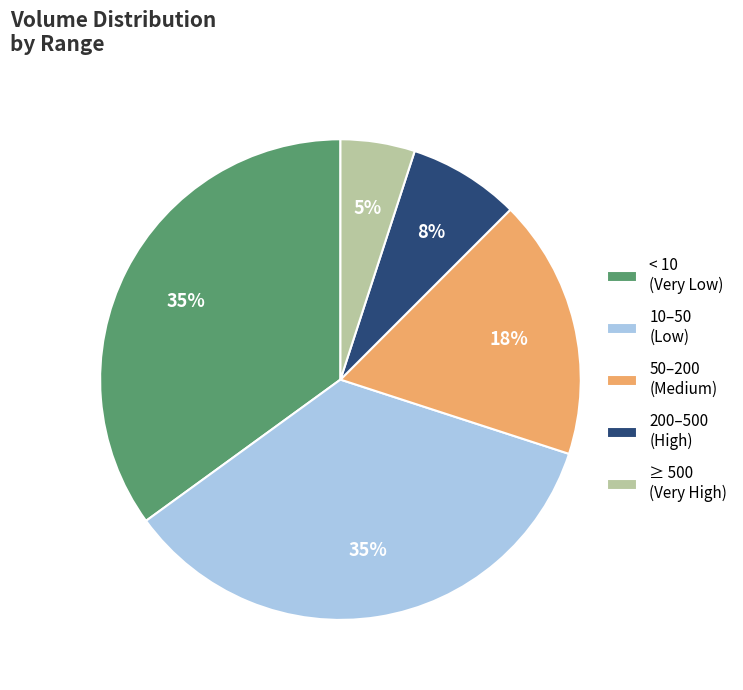

Combined, do ≥ 500 (Very High) and 50–200 (Medium) account for over 50%?

No